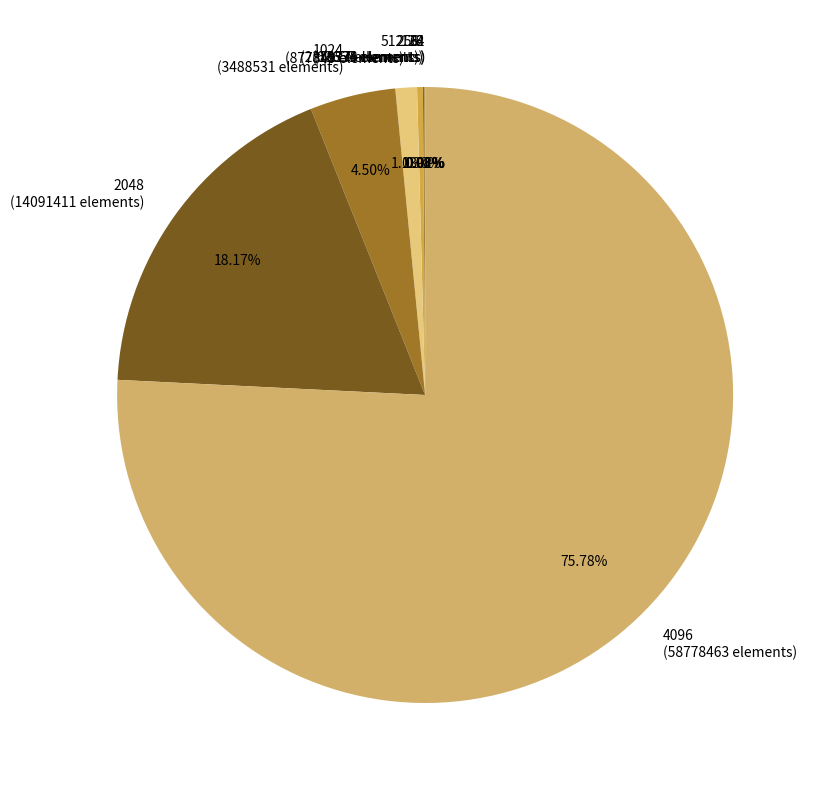

Do 256 (235117 elements) and 4096 (58778463 elements) together represent more than half of the pie?

Yes